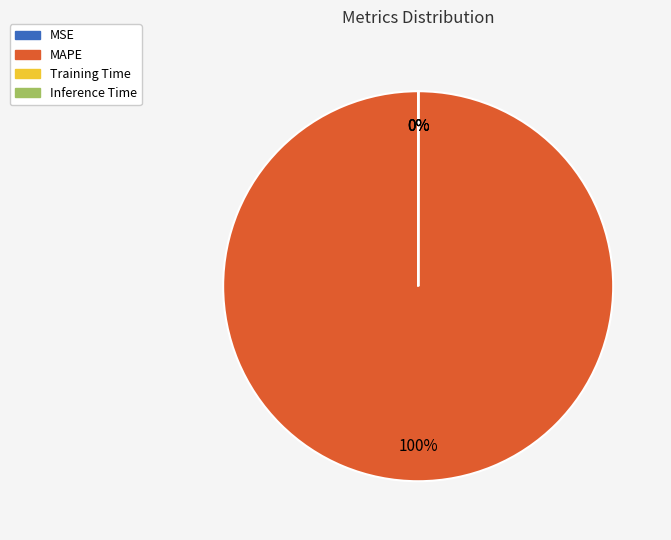

Which slice is the largest?

MAPE